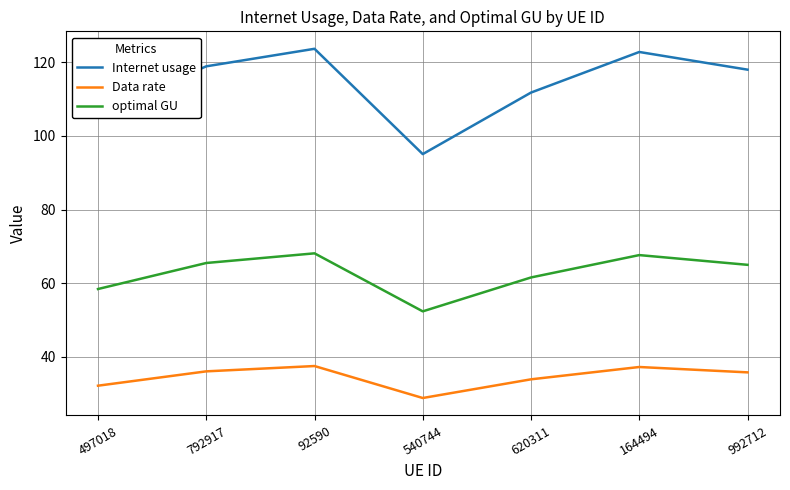

How many interior local peaks does the Internet usage series have?

2